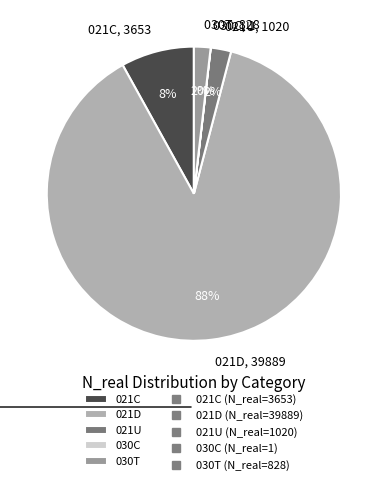

To the nearest percent, what is the difference between the largest and smallest slice percentages?

88%